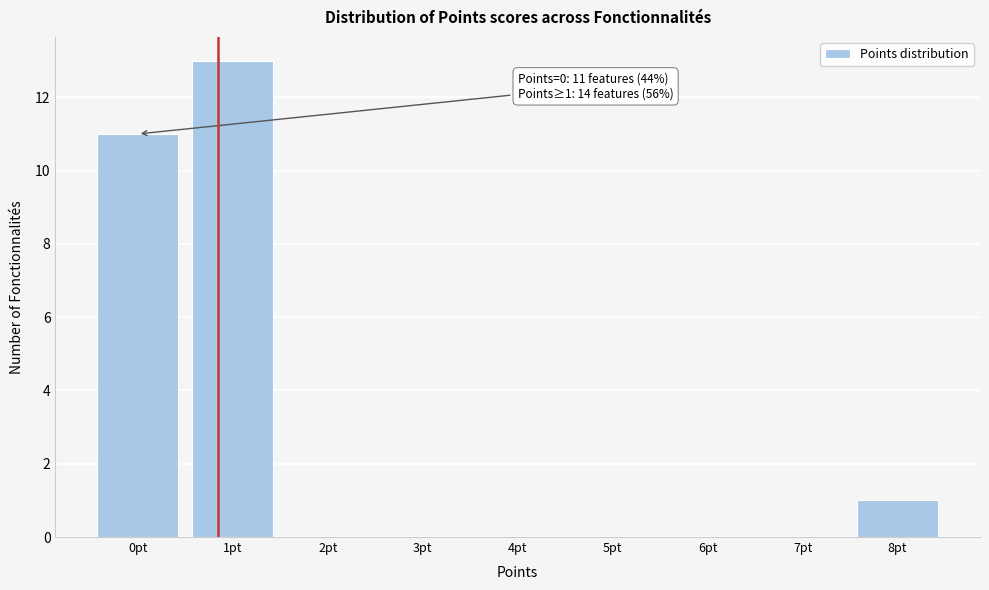

Reading left to right, transcribe all the data shown in this chart.

0pt=11	1pt=13	2pt=0	3pt=0	4pt=0	5pt=0	6pt=0	7pt=0	8pt=1